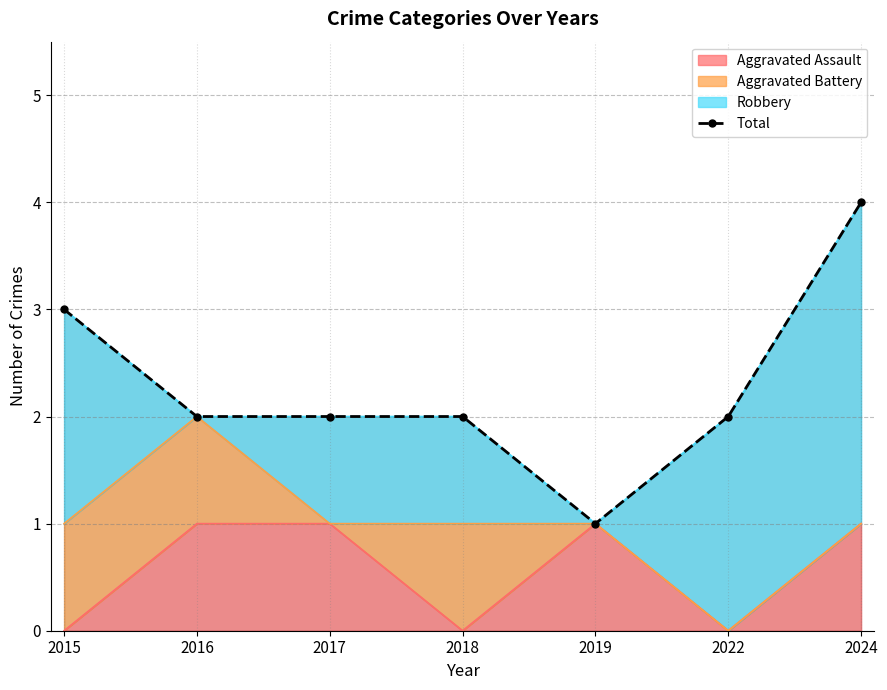

What is the value of the 3rd point from the left?

2